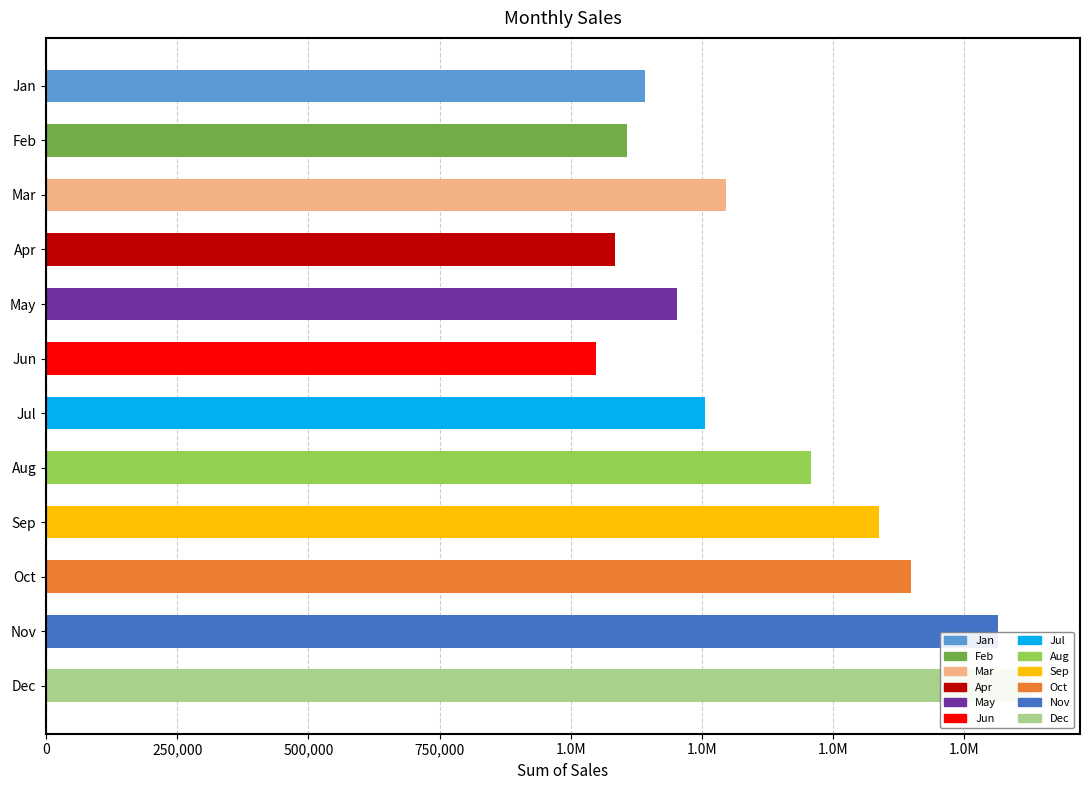

What is the minimum value shown in the chart?

1047725